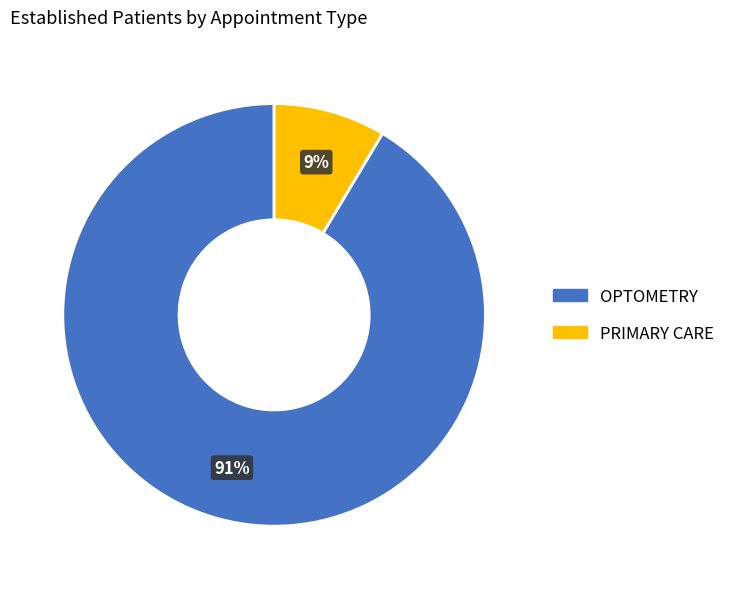

Which slice is the smallest?

PRIMARY CARE